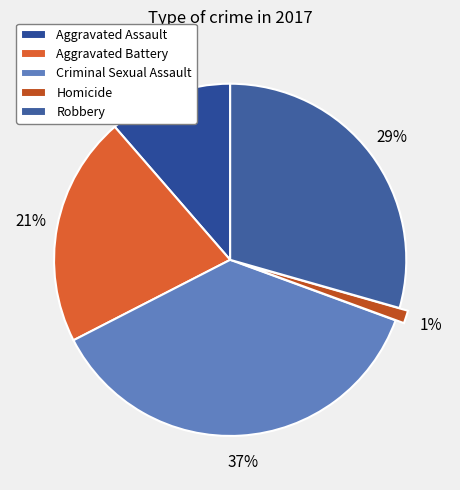

Between Robbery and Criminal Sexual Assault, which is larger?

Criminal Sexual Assault